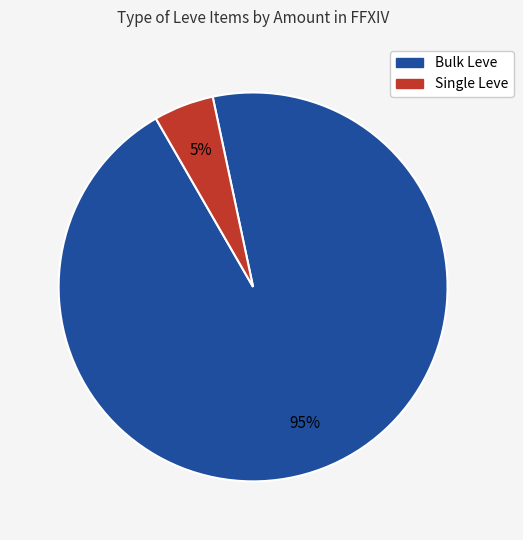

Is there any slice that represents more than half of the pie?

Yes